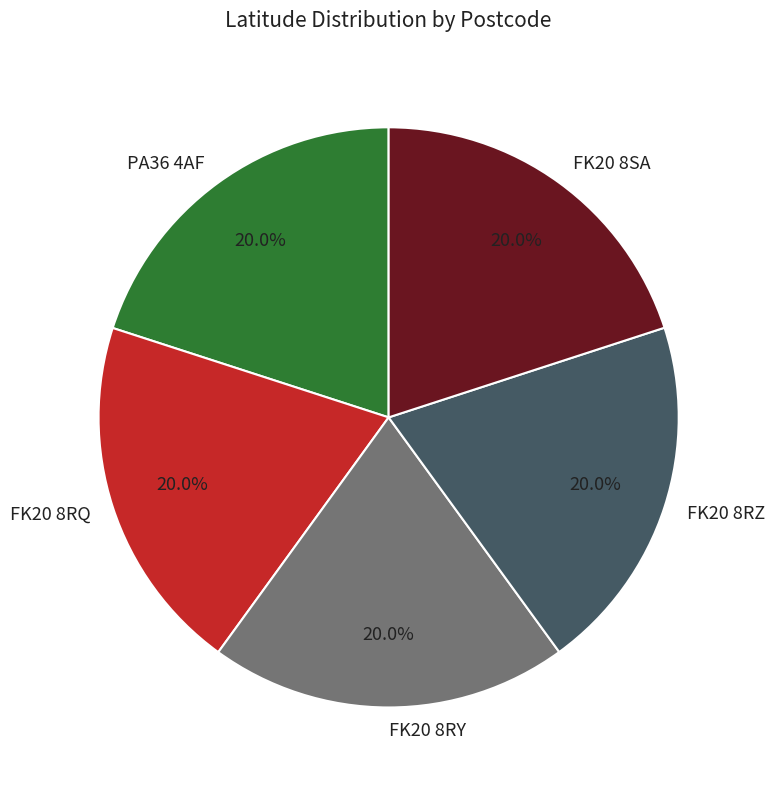

What is the total percentage of FK20 8RY and FK20 8RZ?

40.0%